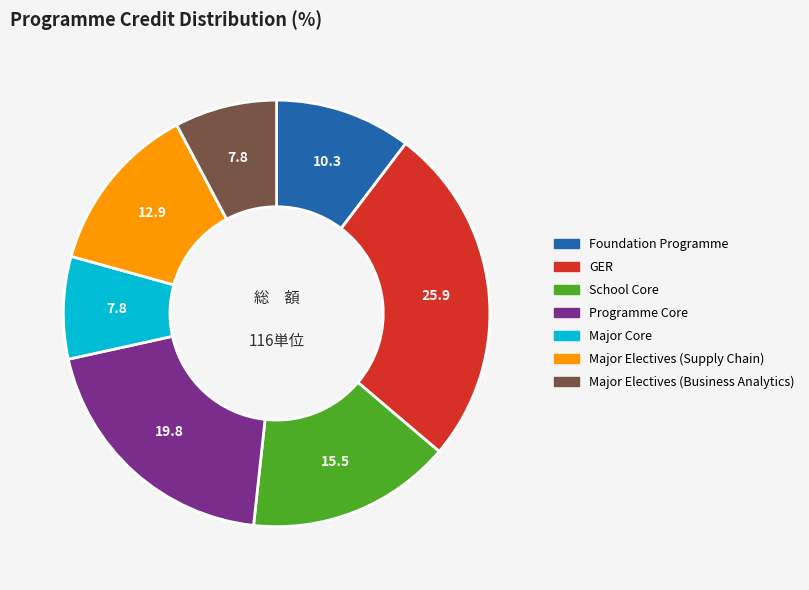

Is the sum of Foundation Programme and School Core greater than half?

No